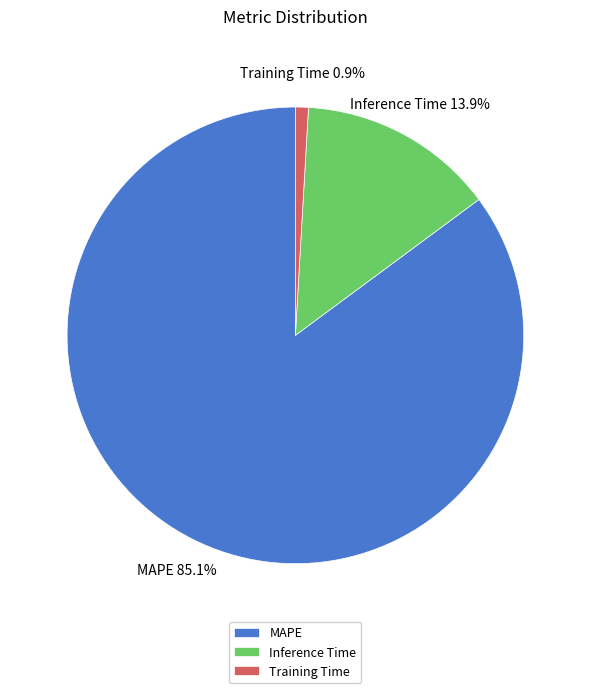

How many slices are in this pie chart?

3